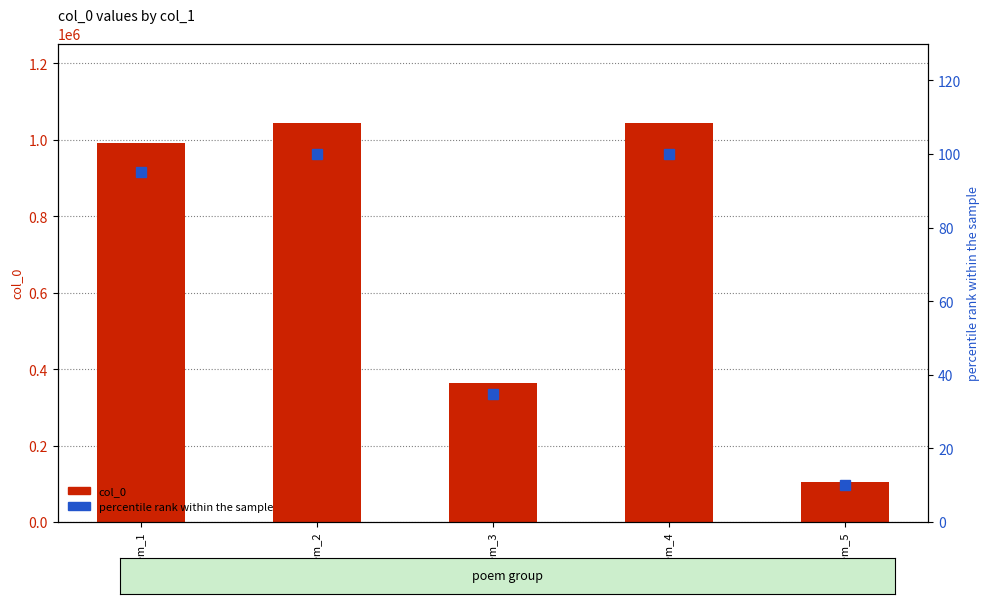

What is the lowest value of the col_0 series?

103806.0